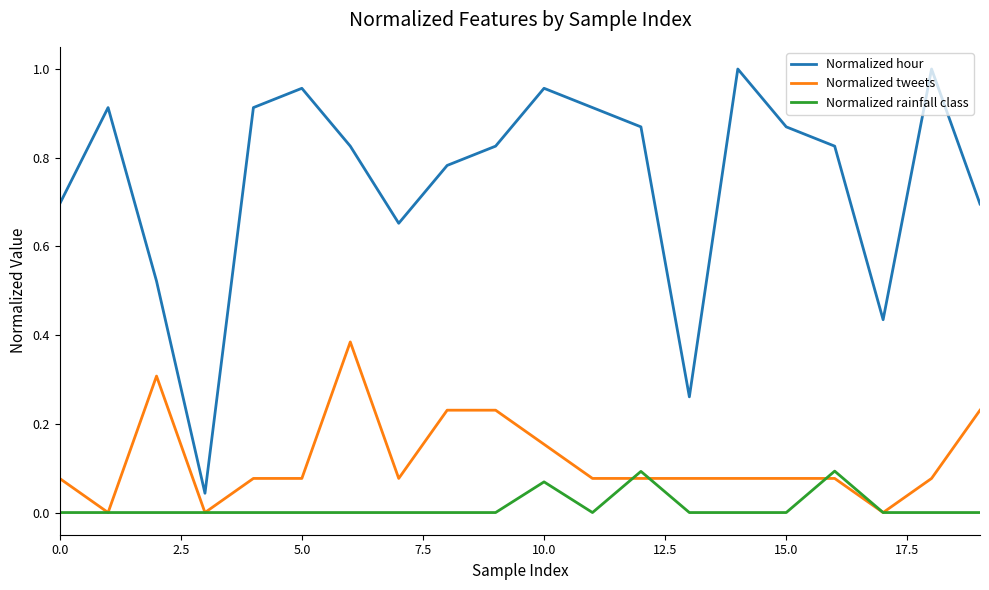

Rank the series by their maximum value, from lowest to highest.

Normalized rainfall class, Normalized tweets, Normalized hour